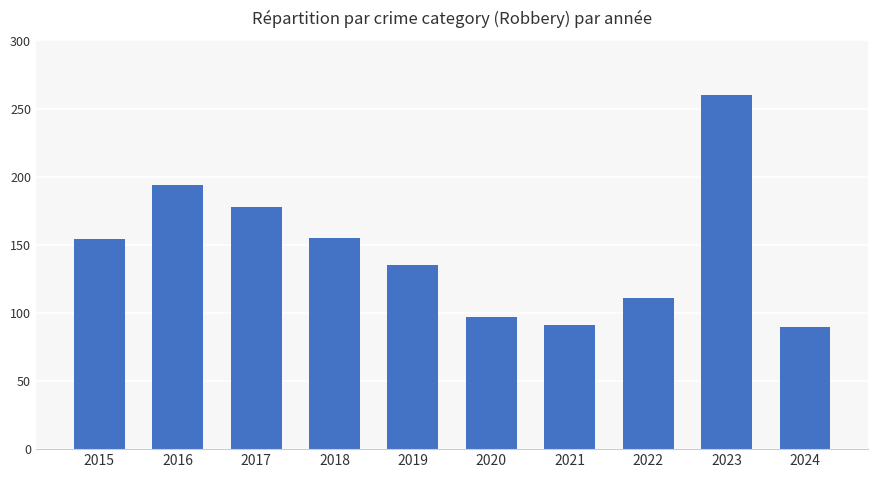

The value at 2018 is 155. True or false?

True